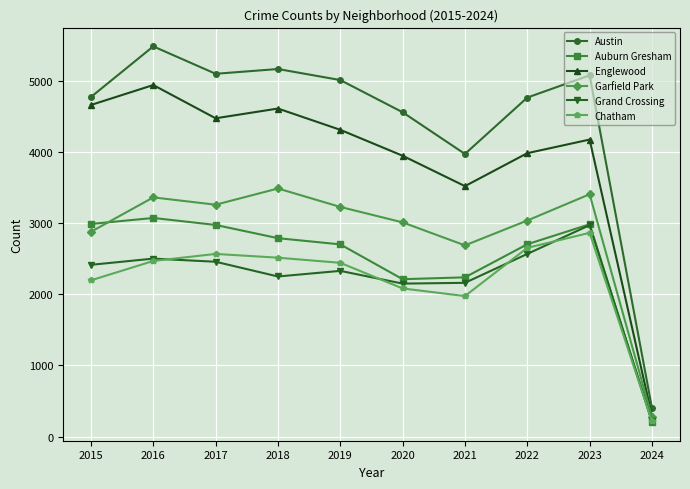

Is it true that Auburn Gresham equals 4085 at 2022?

False